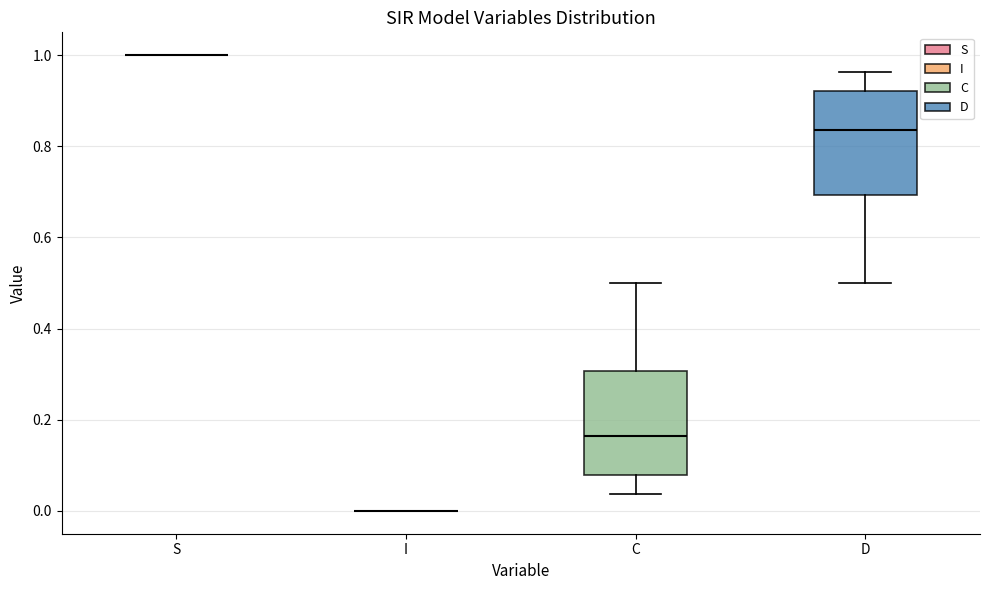

Reading left to right, read every box against the y-axis: the position of its median line, the range the box covers, and the ends of its whiskers. The values are not printed on the chart, so give them approximately, as read against the axis.

S: box collapsed to a line at 1.00, whiskers 1.00 to 1.00
I: box collapsed to a line at 0.00, whiskers 0.00 to 0.00
C: median 0.16, box 0.08 to 0.30, whiskers 0.04 to 0.50
D: median 0.84, box 0.70 to 0.92, whiskers 0.50 to 0.96